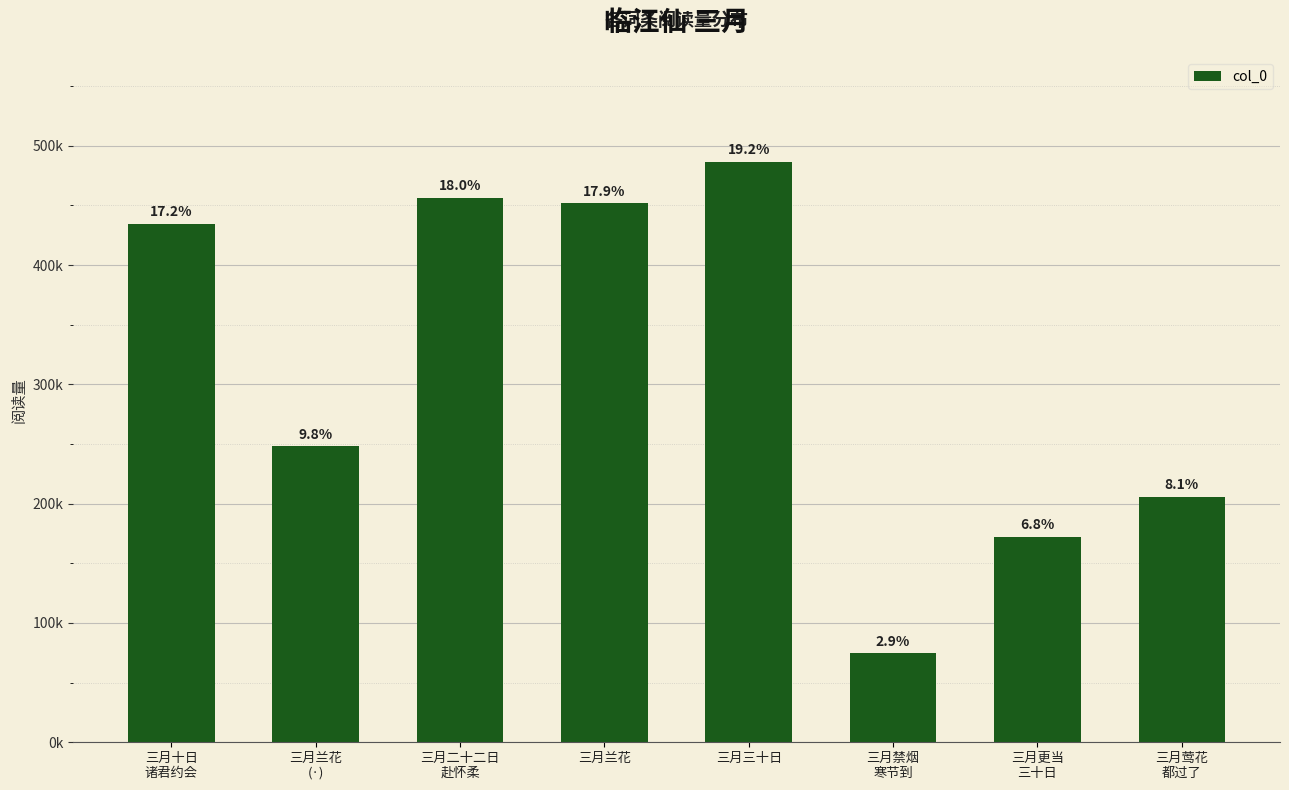

Which label corresponds to the smallest value in the chart?

三月禁烟
寒节到